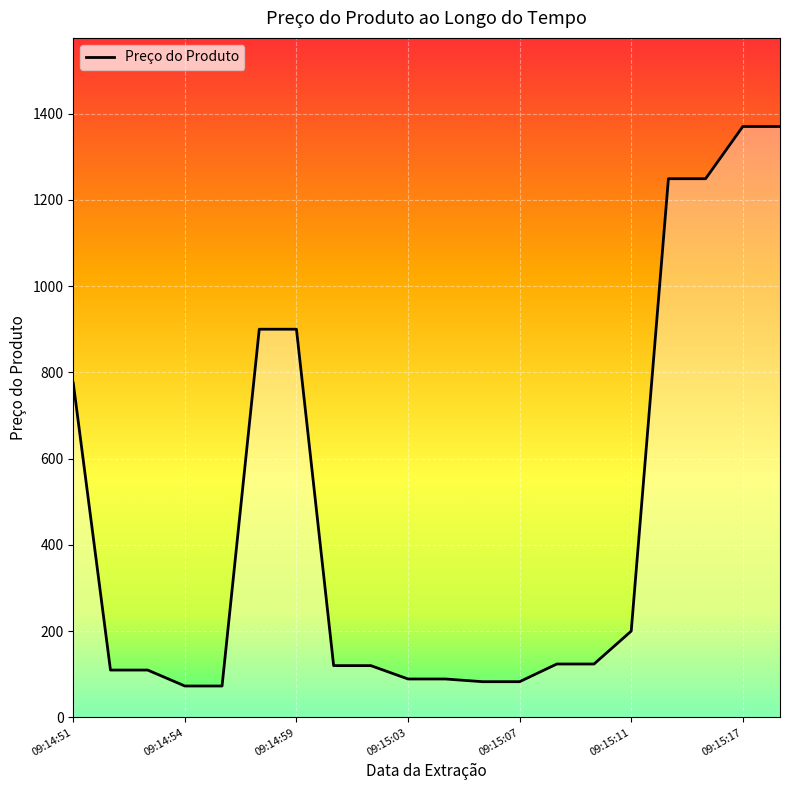

What is the minimum value shown in the chart?

72.8